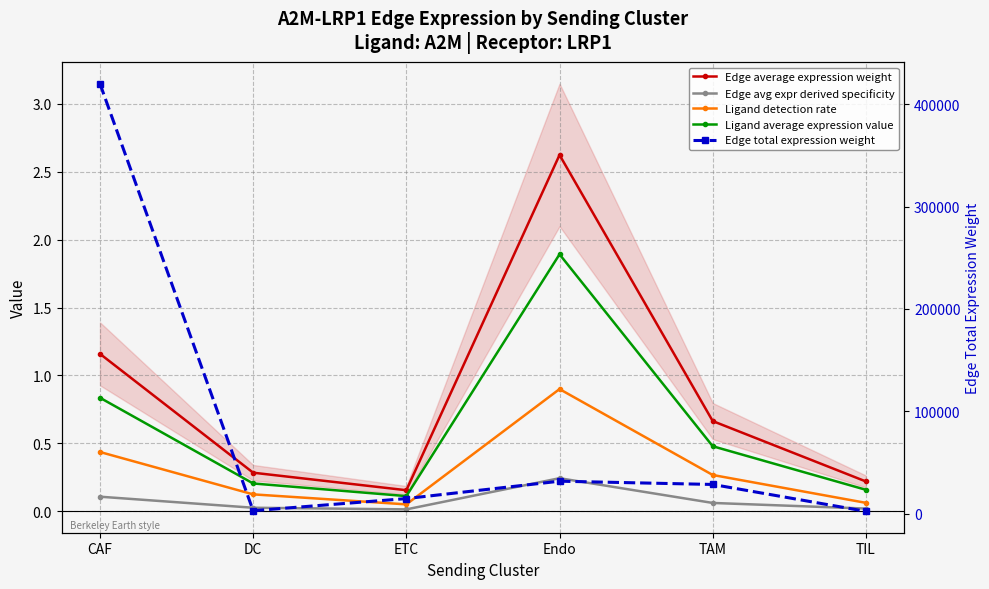

Which category has the highest value in the Edge average expression weight series?

Endo